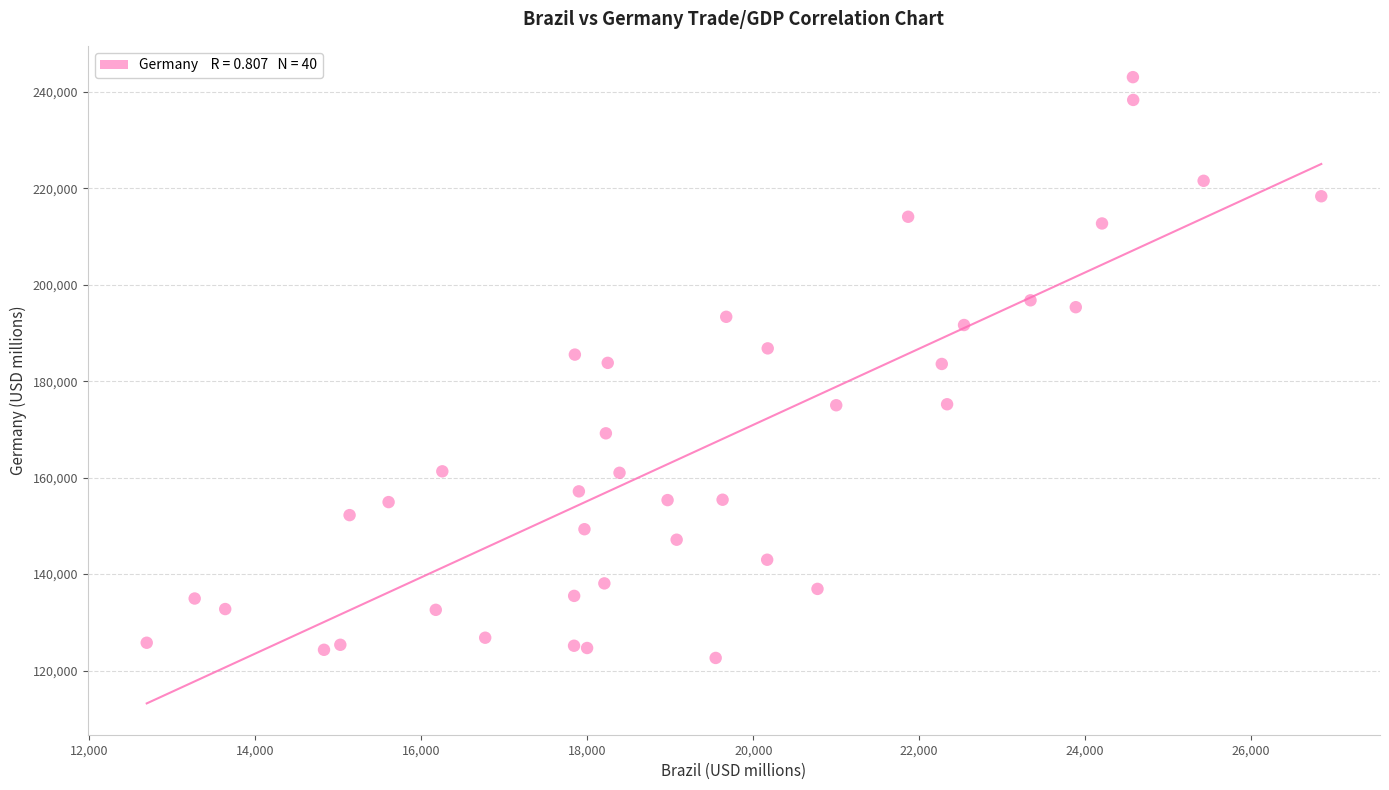

What is the range of X values (max minus min)?

14155.1